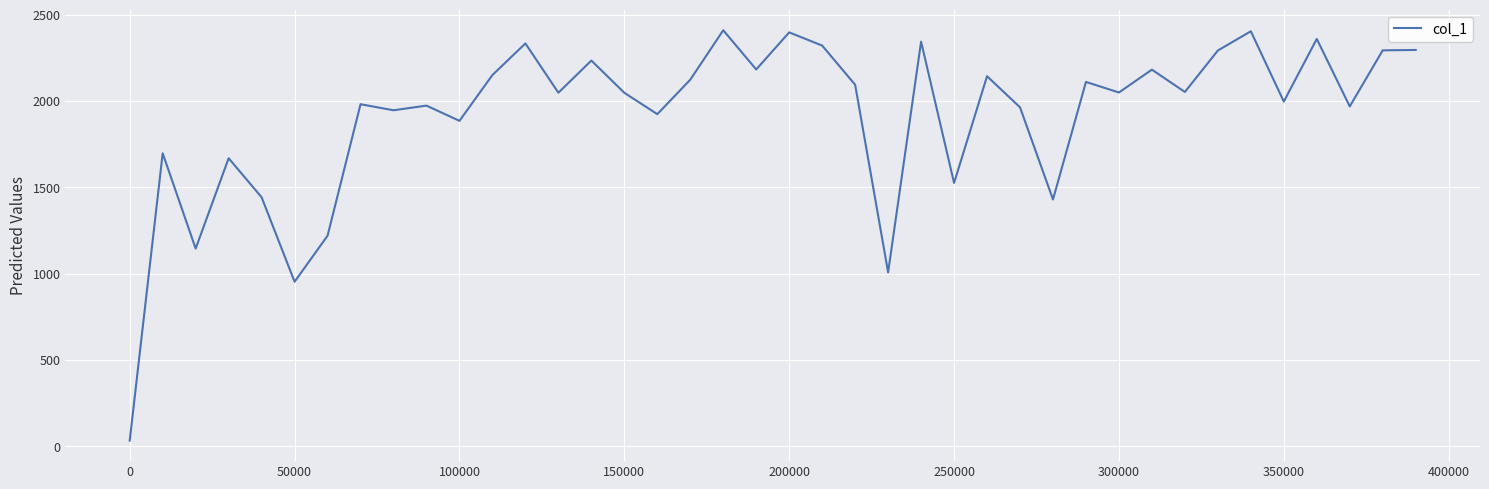

What is the maximum value shown in the chart?

2410.1